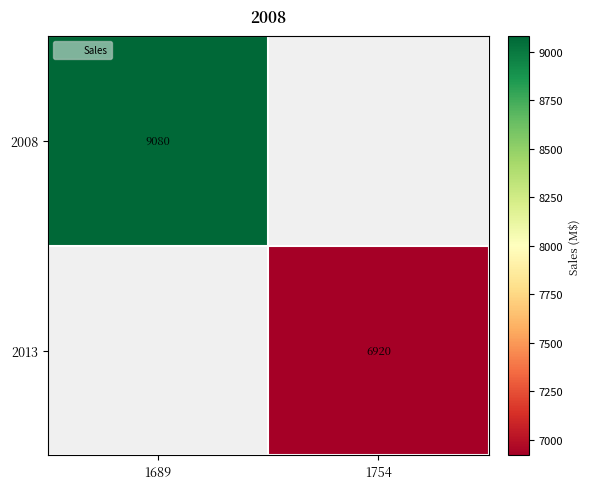

Rank the categories by 2013 value from highest to lowest.

1689, 1754